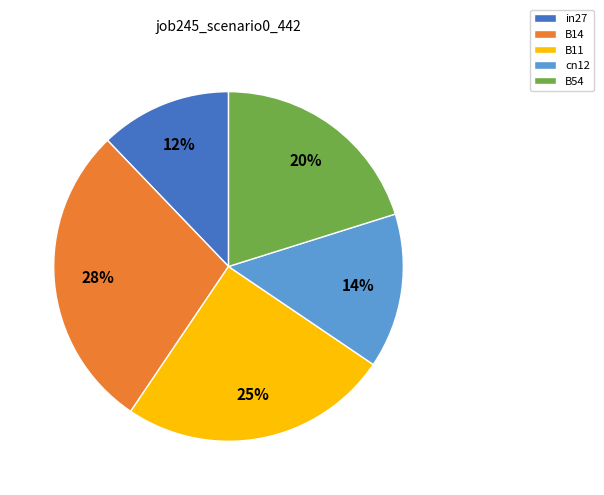

To the nearest percent, what percentage of the pie is B54?

20%